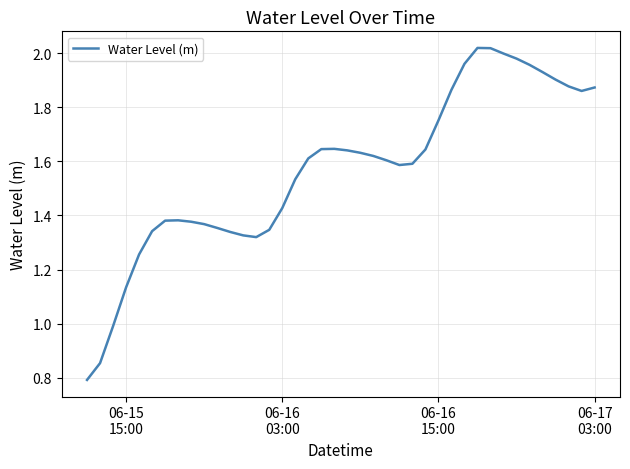

What is the difference between the maximum and minimum values?

1.2